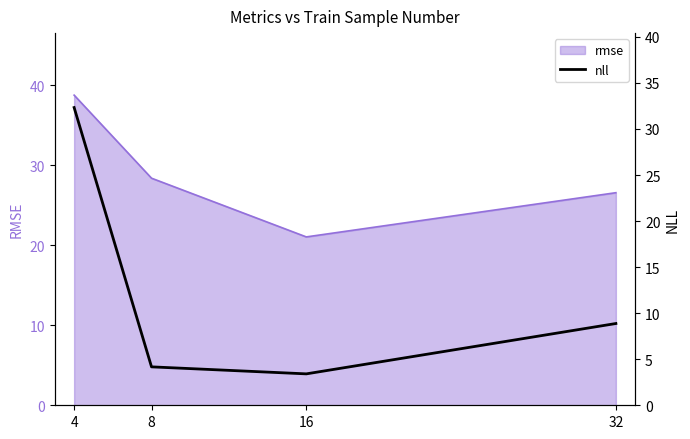

How many values in the rmse series are below 28?

2